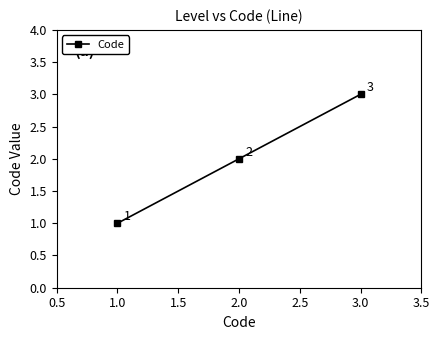

Rank the categories by value from highest to lowest.

3.0, 2.0, 1.0